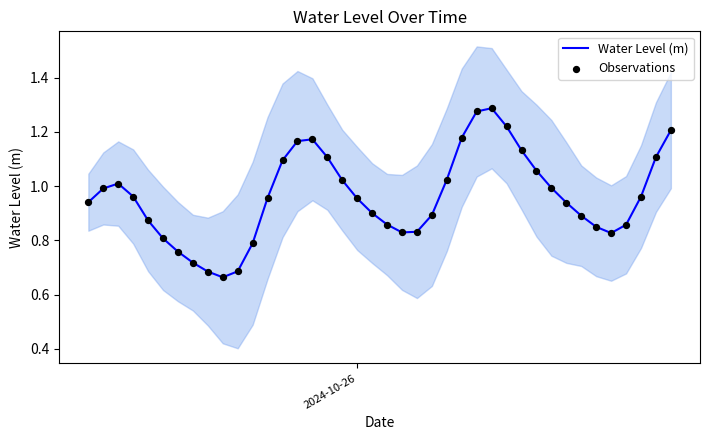

Which series has the largest Y range (max minus min)?

Water Level (m)